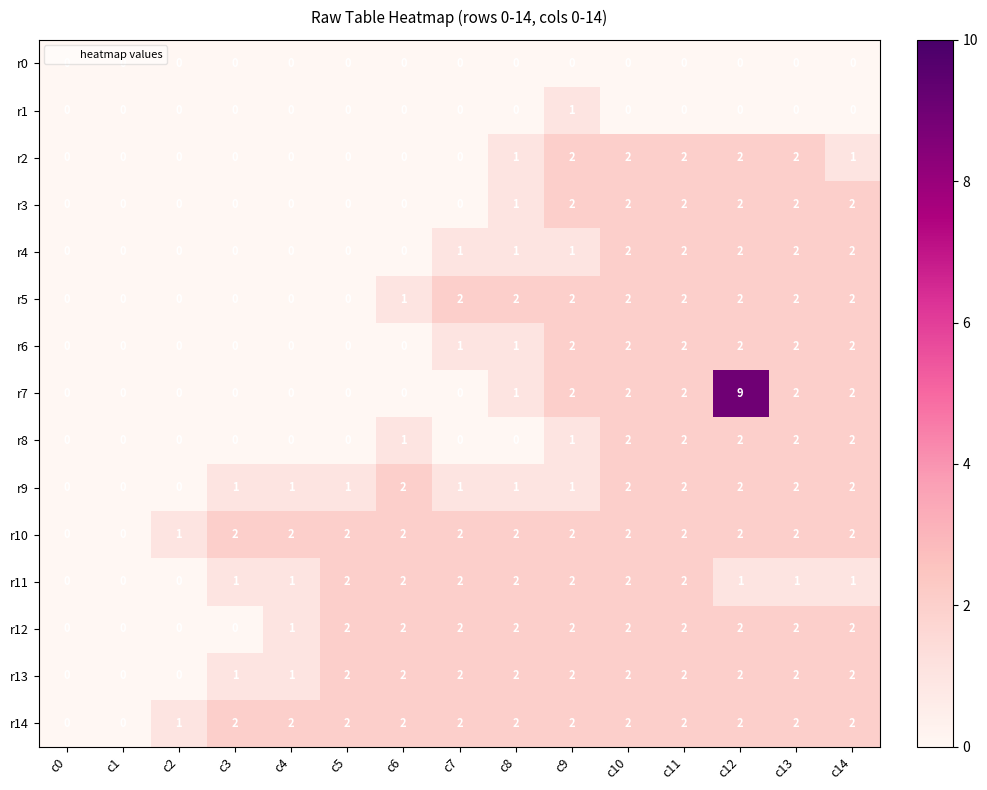

Which series has the largest range (max minus min)?

r7